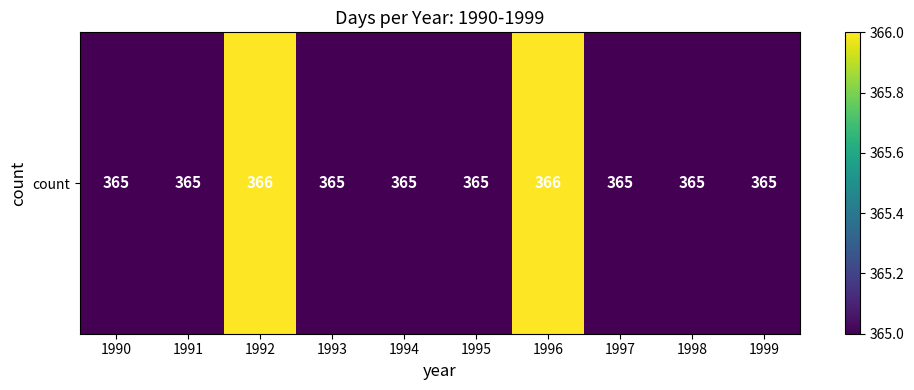

Count the number of data series in this chart.

1